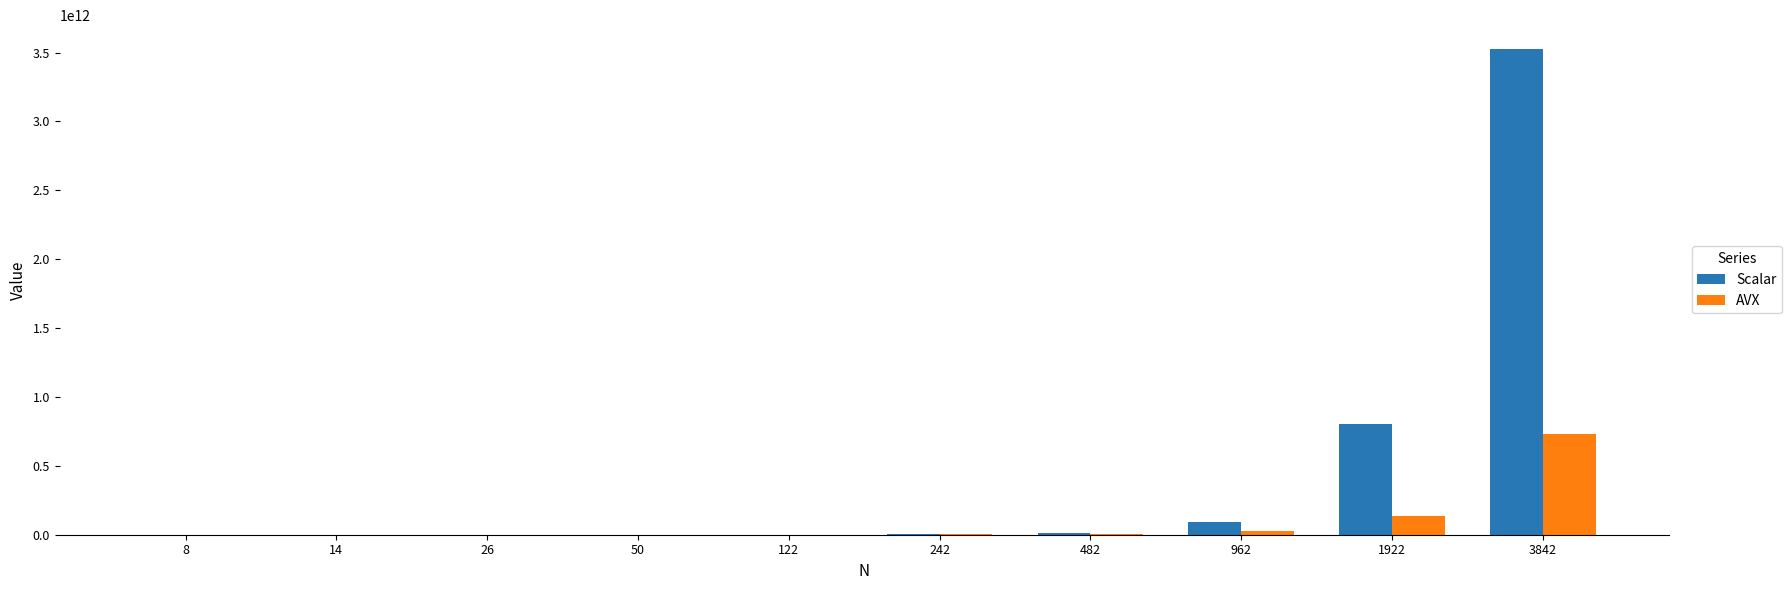

At which category is the sum across all series the highest?

3842